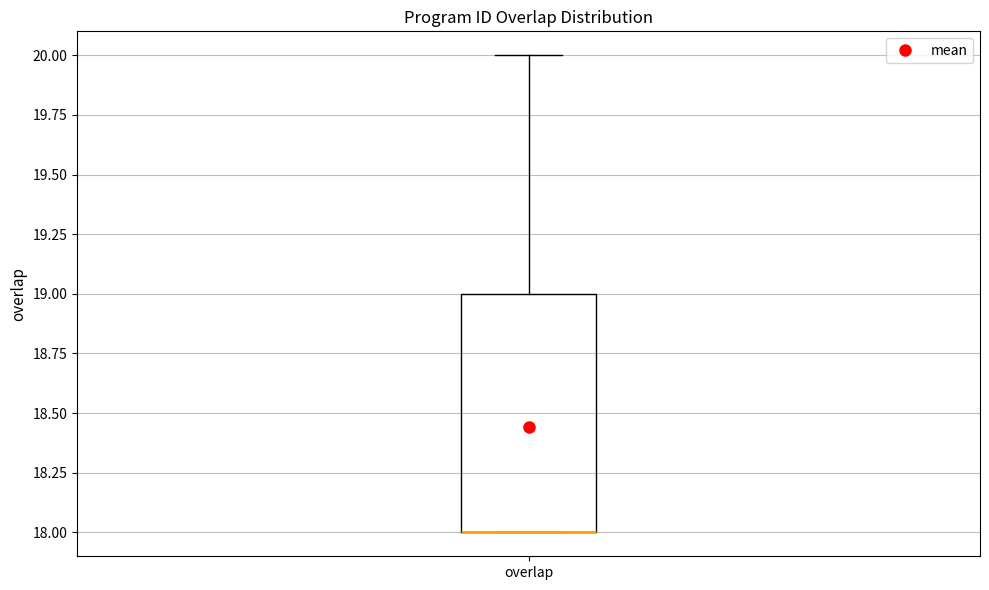

Transcribe this box plot: give where the median line is, the range the box spans, and where the two whiskers end, as read against the y-axis. The values are not printed on the chart, so give them approximately, as read against the axis.

median 18 (drawn on the box's lower edge), box 18 to 19, whiskers 18 to 20